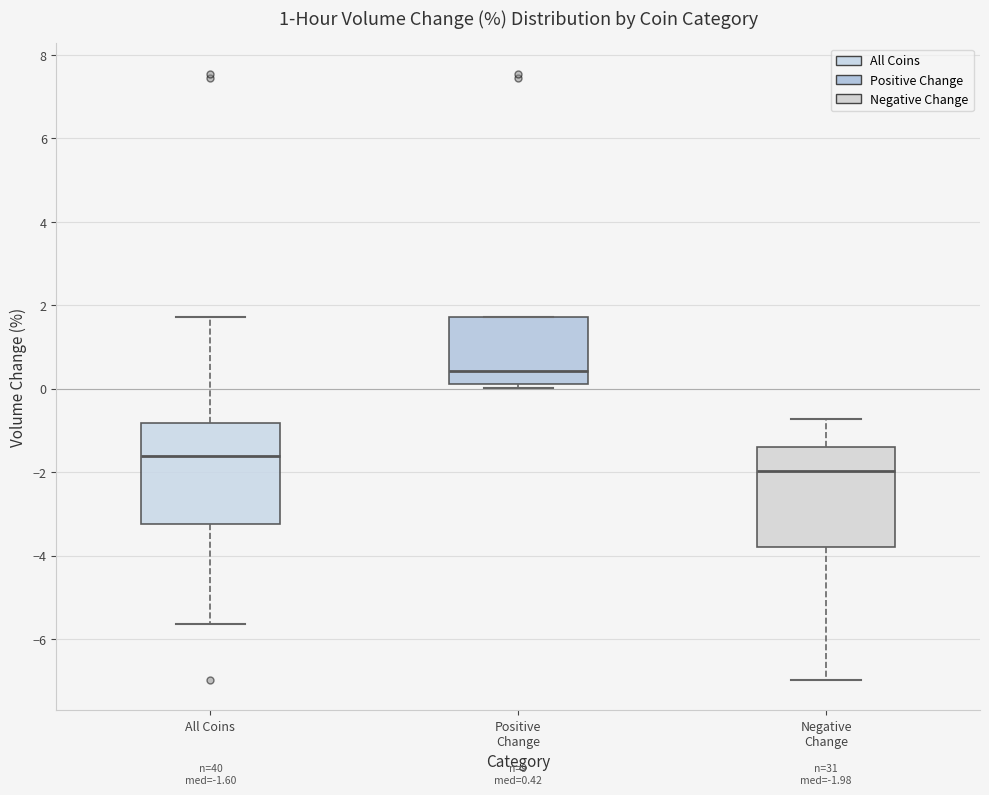

Which box has the lowest median line?

Negative Change